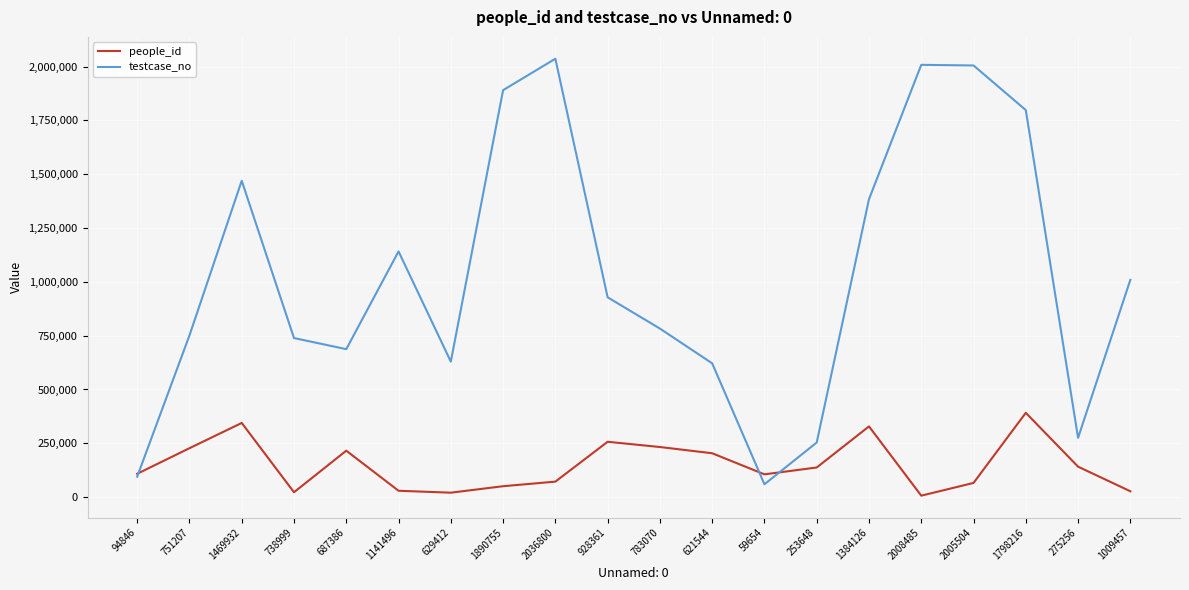

At which category is the sum across all series the highest?

1798216